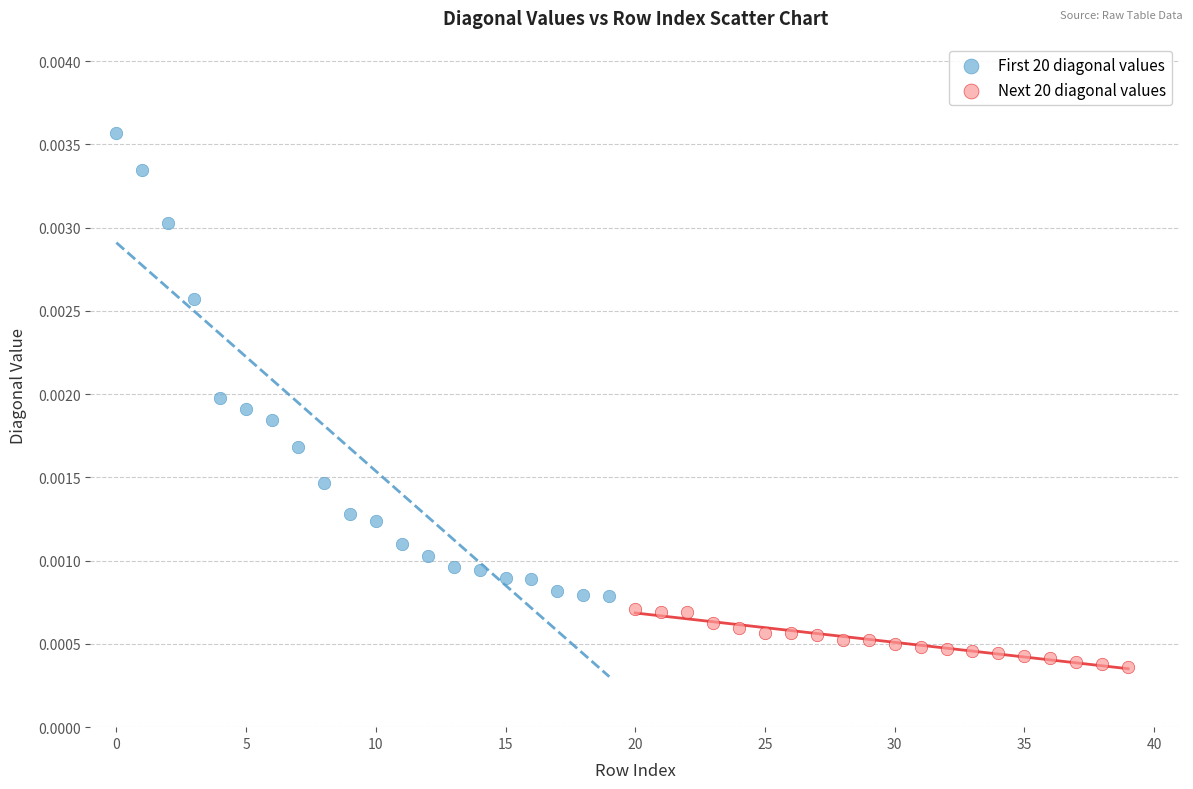

What are all the series names shown in the legend?

First 20 diagonal values, Next 20 diagonal values